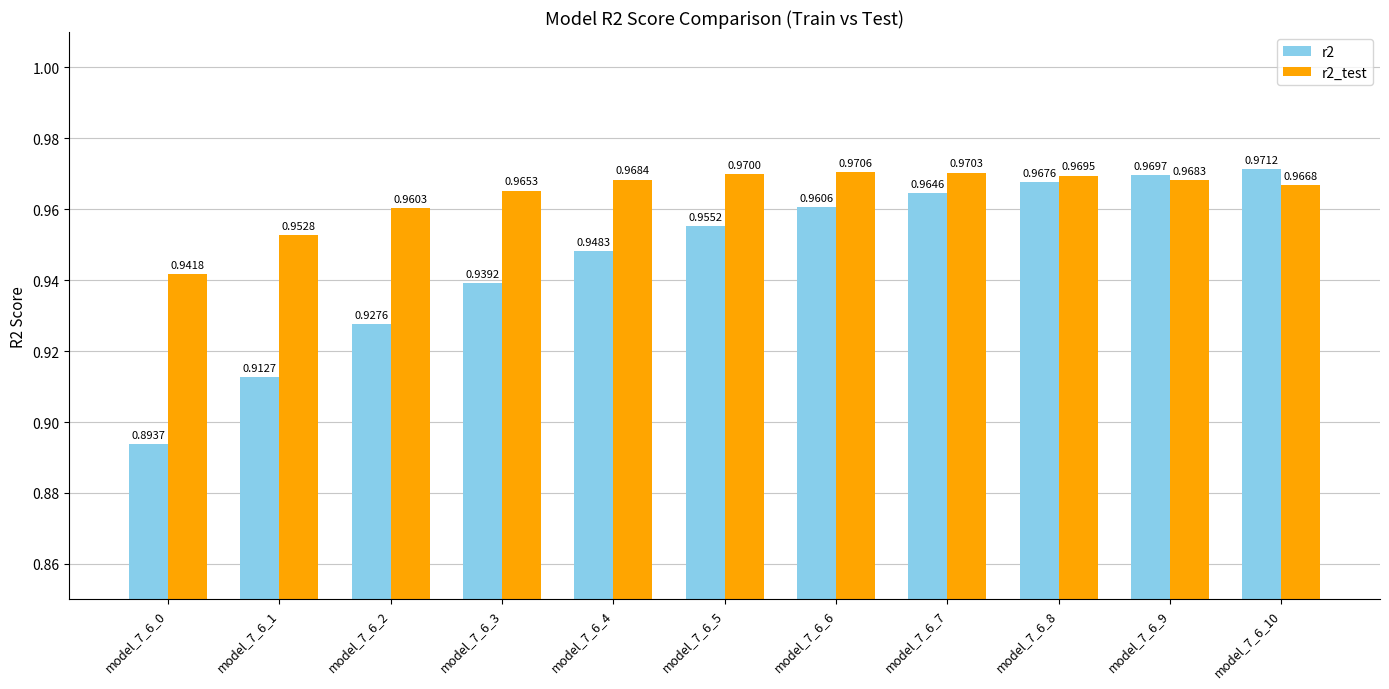

Which series has the largest range (max minus min)?

r2